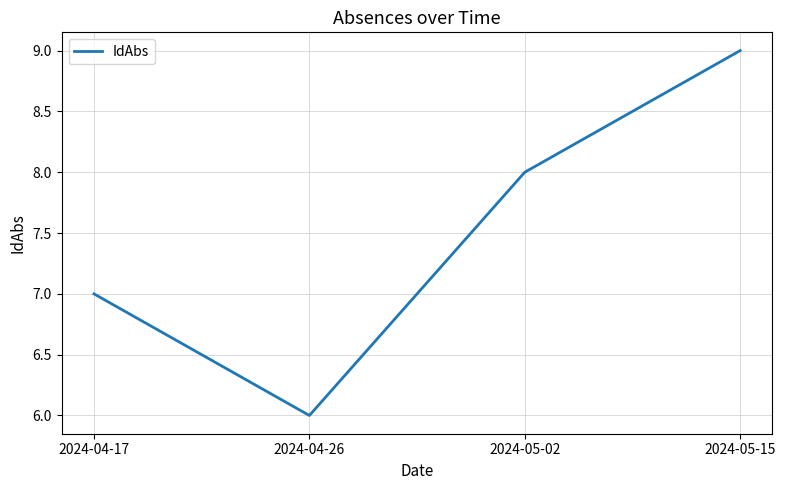

How many interior local valleys (lower than both neighbors) does the data have?

1